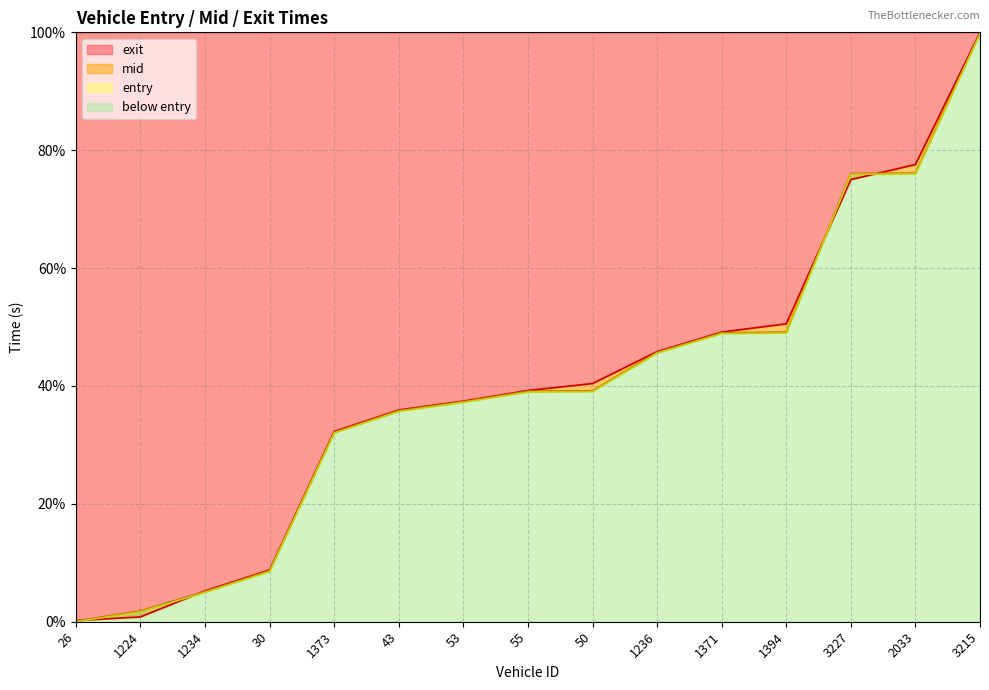

What is the spread (max minus min) of values at 26?

0.2